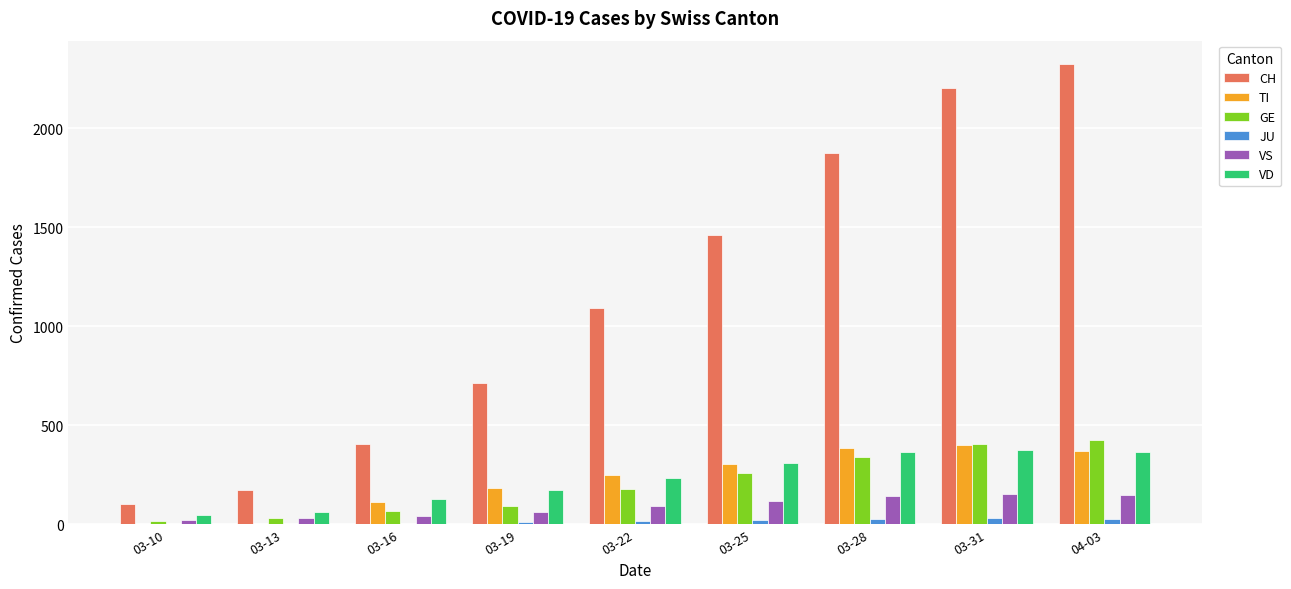

What is the average value of the VD series?

228